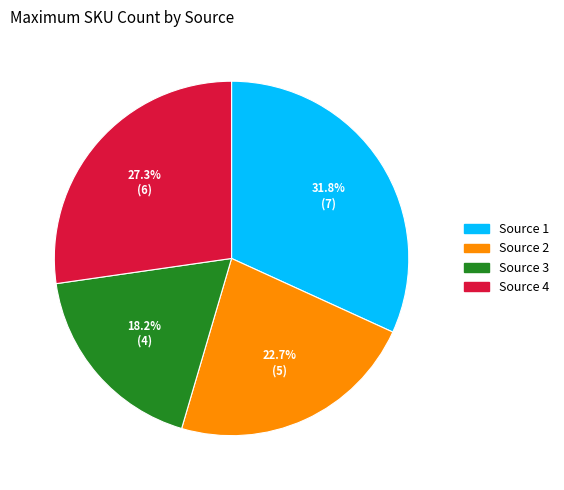

Approximately how many times larger is the value at Source 2 compared to Source 4?

0.8